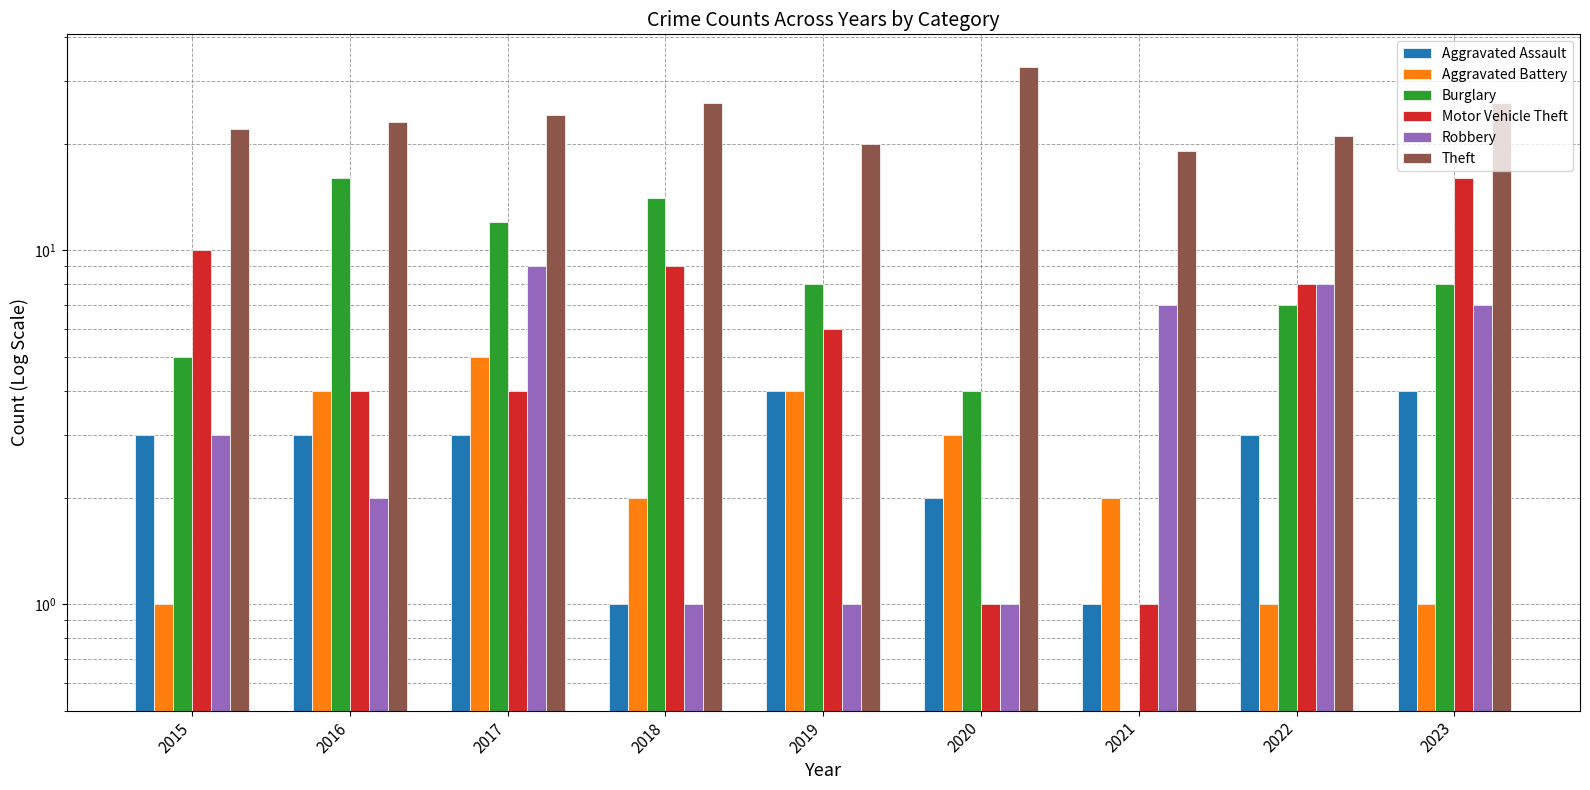

What are all the series names shown in the legend?

Aggravated Assault, Aggravated Battery, Burglary, Motor Vehicle Theft, Robbery, Theft